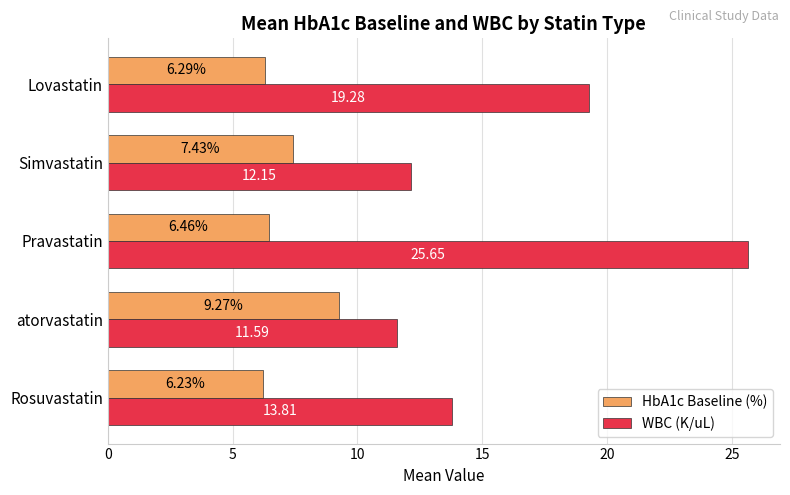

What is the difference between the maximum and minimum values in the HbA1c Baseline (%) series?

3.0